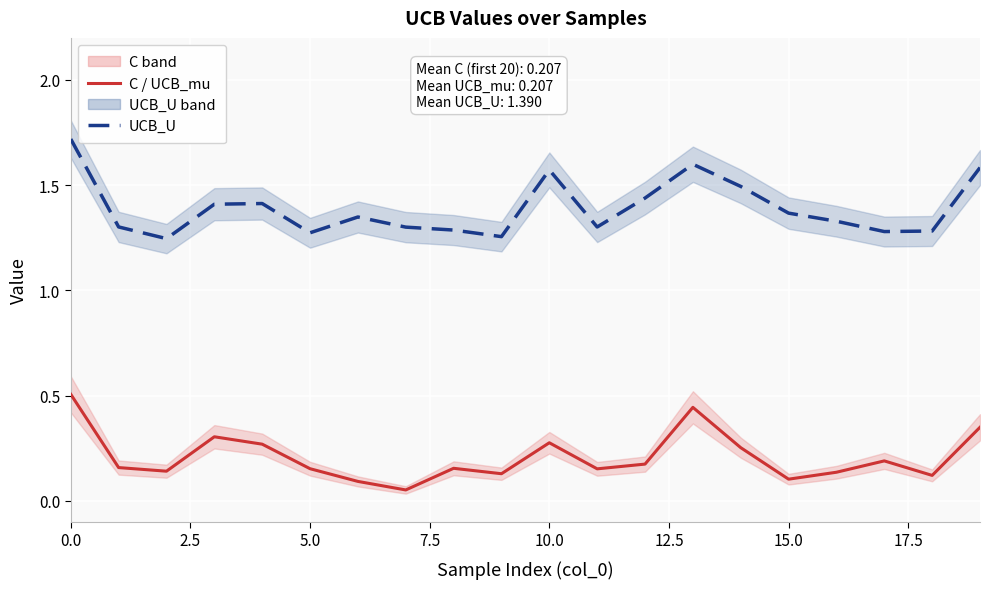

What is the value of the UCB_U point at the 4th from the left?

1.4